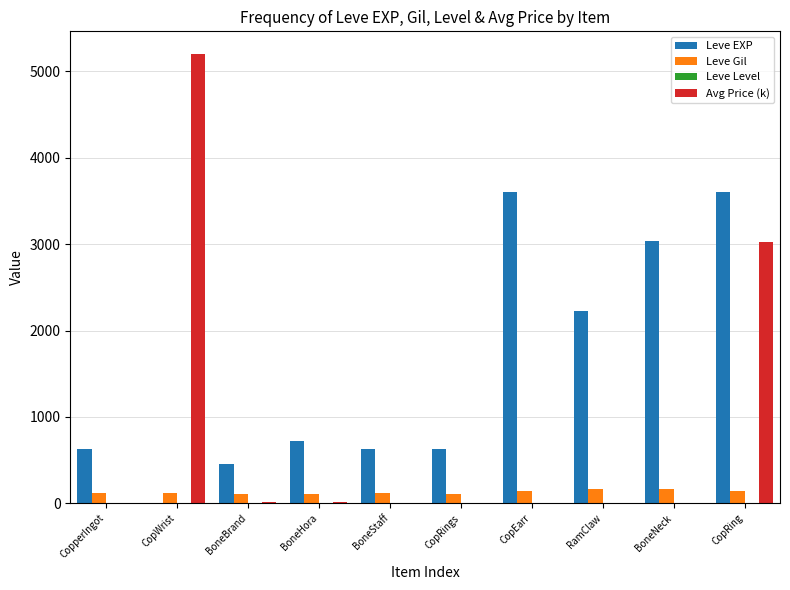

Are the bars horizontal?

No